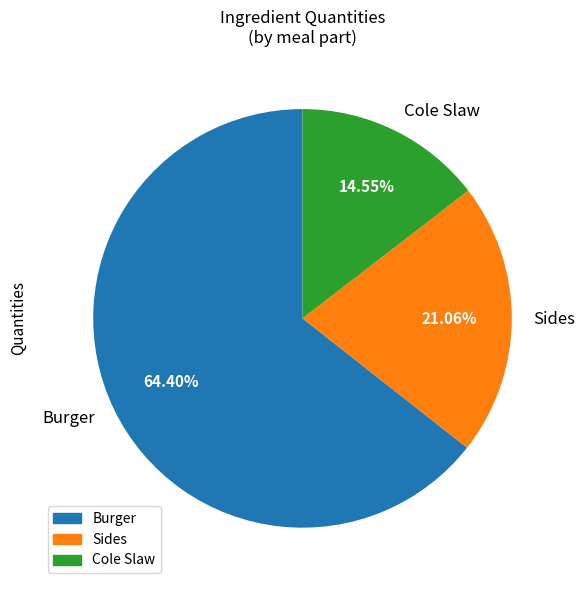

Count the number of slices in the pie.

3